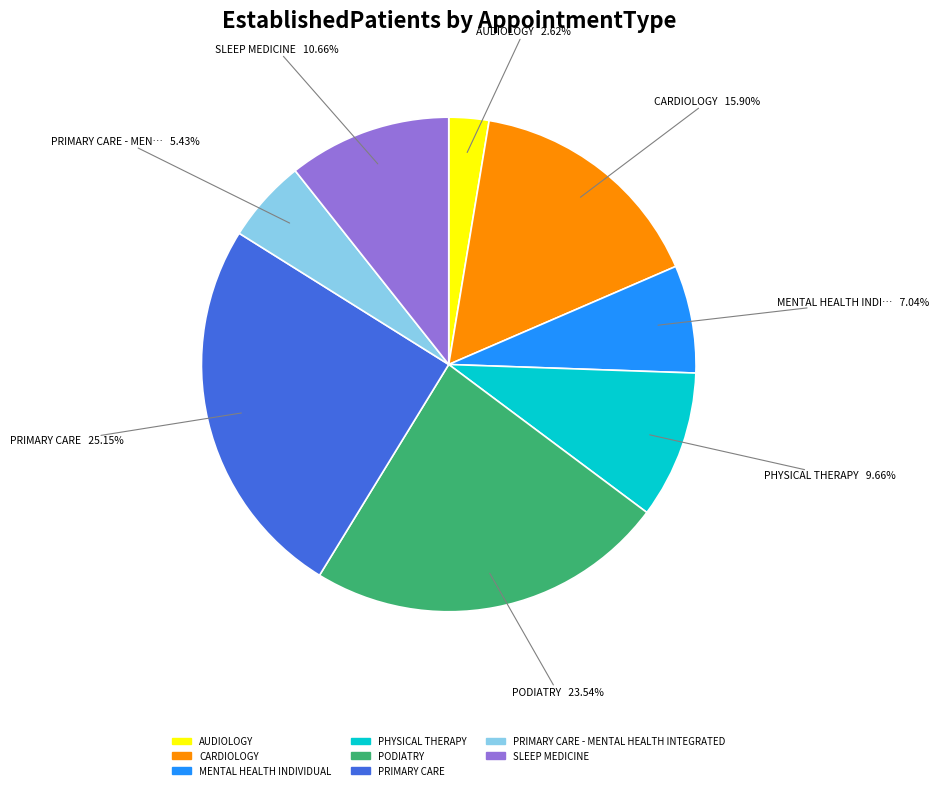

Is there any slice that represents more than half of the pie?

No